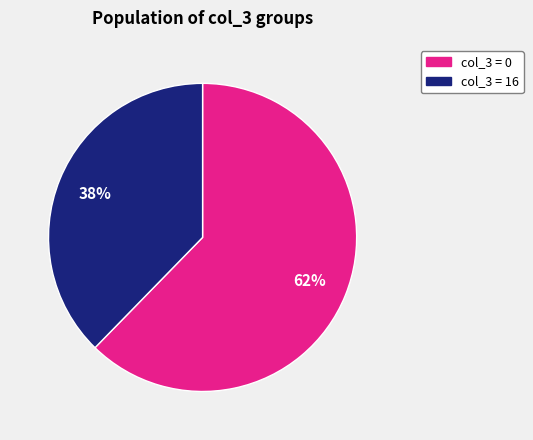

Count the number of slices in the pie.

2